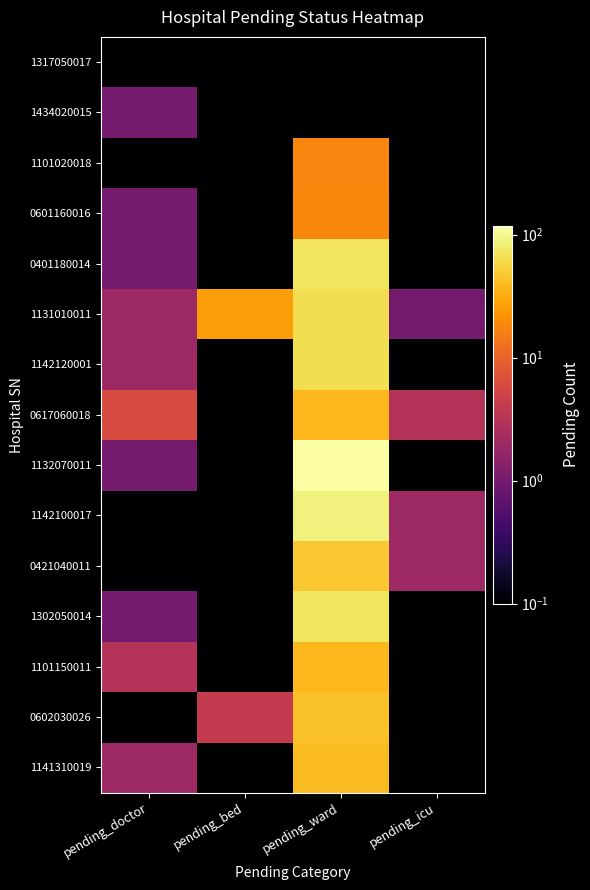

Reading right to left, list all the values displayed in this chart.

1317050017: pending_icu=0.1	pending_ward=0.1	pending_bed=0.1	pending_doctor=0.1
1434020015: pending_icu=0.1	pending_ward=0.1	pending_bed=0.1	pending_doctor=1.0
1101020018: pending_icu=0.1	pending_ward=18.0	pending_bed=0.1	pending_doctor=0.1
0601160016: pending_icu=0.1	pending_ward=19.0	pending_bed=0.1	pending_doctor=1.0
0401180014: pending_icu=0.1	pending_ward=72.0	pending_bed=0.1	pending_doctor=1.0
1131010011: pending_icu=1.0	pending_ward=65.0	pending_bed=26.0	pending_doctor=2.0
1142120001: pending_icu=0.1	pending_ward=65.0	pending_bed=0.1	pending_doctor=2.0
0617060018: pending_icu=3.0	pending_ward=38.0	pending_bed=0.1	pending_doctor=6.0
1132070011: pending_icu=0.1	pending_ward=117.0	pending_bed=0.1	pending_doctor=1.0
1142100017: pending_icu=2.0	pending_ward=89.0	pending_bed=0.1	pending_doctor=0.1
0421040011: pending_icu=2.0	pending_ward=47.0	pending_bed=0.1	pending_doctor=0.1
1302050014: pending_icu=0.1	pending_ward=72.0	pending_bed=0.1	pending_doctor=1.0
1101150011: pending_icu=0.1	pending_ward=38.0	pending_bed=0.1	pending_doctor=3.0
0602030026: pending_icu=0.1	pending_ward=43.0	pending_bed=4.0	pending_doctor=0.1
1141310019: pending_icu=0.1	pending_ward=40.0	pending_bed=0.1	pending_doctor=2.0